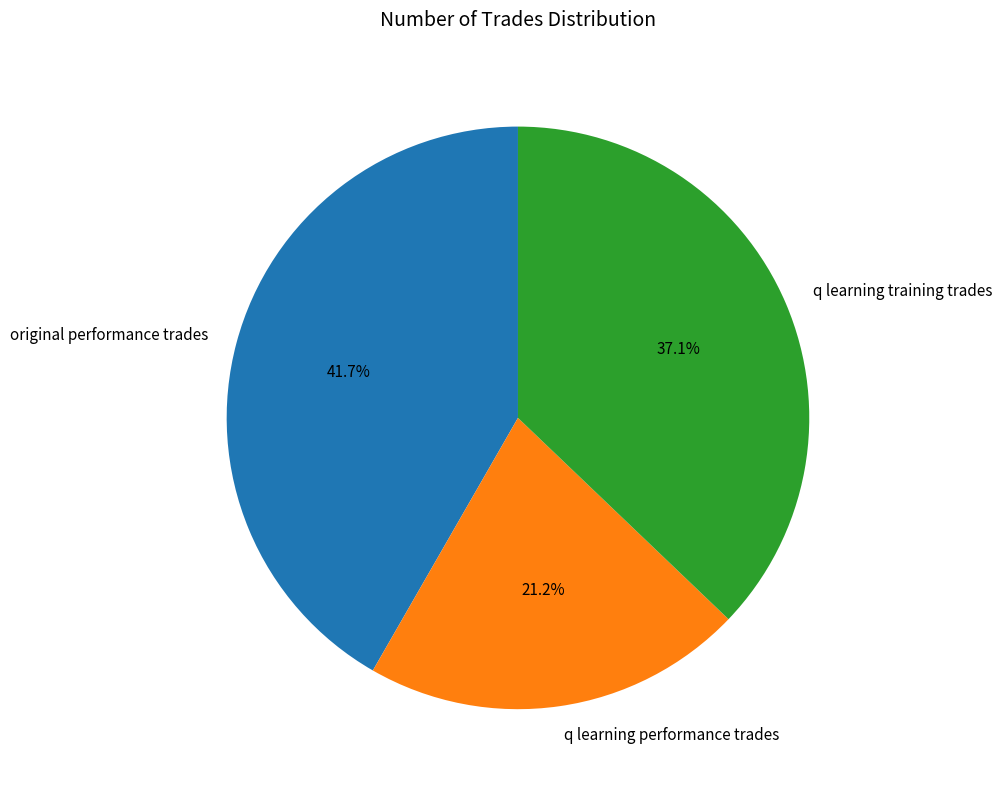

Between original performance trades and q learning training trades, which is larger?

original performance trades